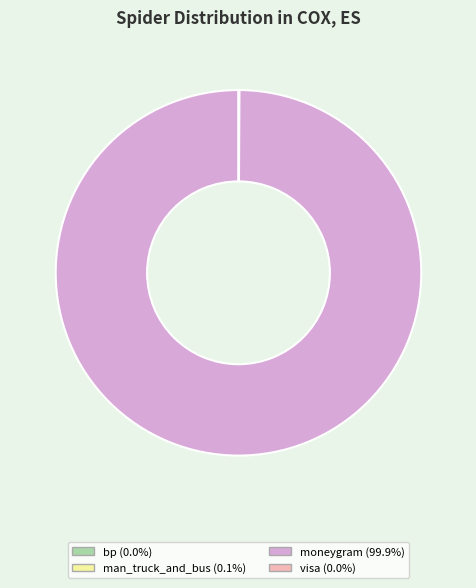

Which category has the biggest portion of the pie?

moneygram